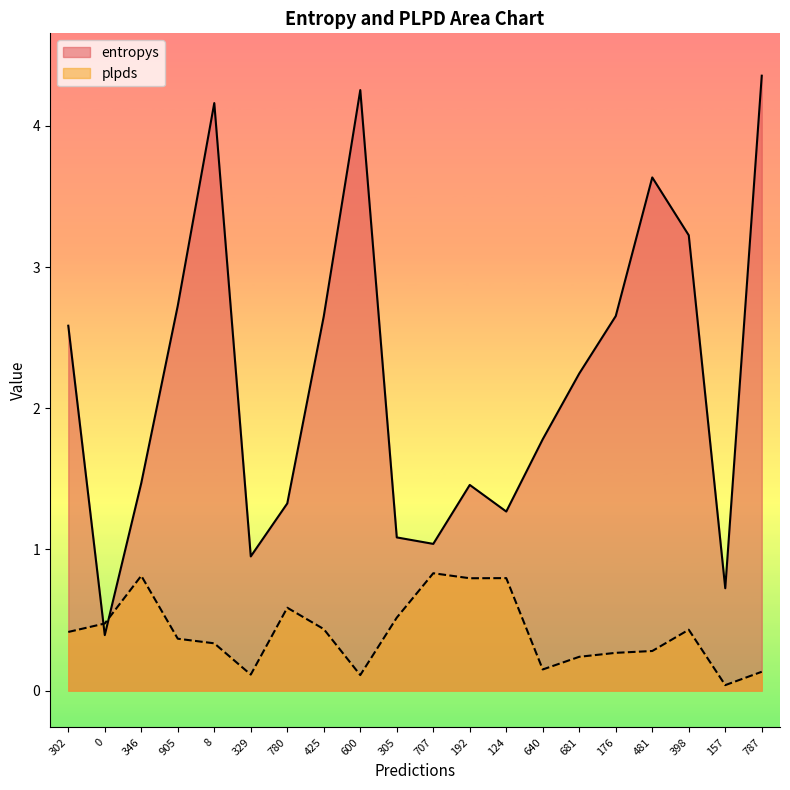

Rank the series by their average value, from lowest to highest.

plpds, entropys